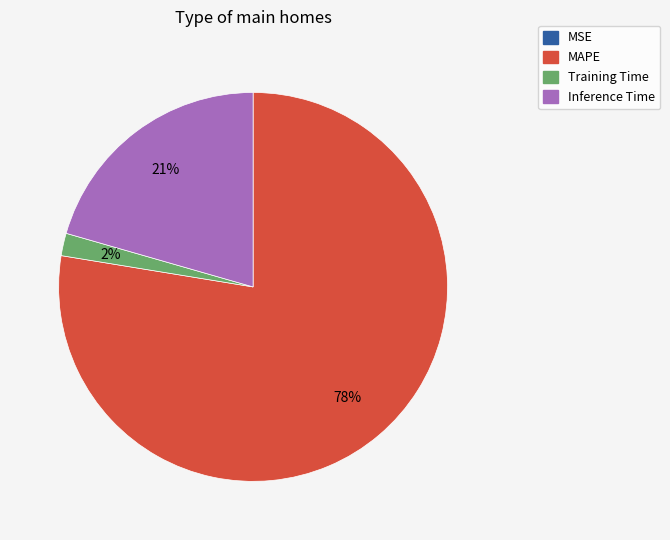

To the nearest percent, what is the average slice percentage?

25%